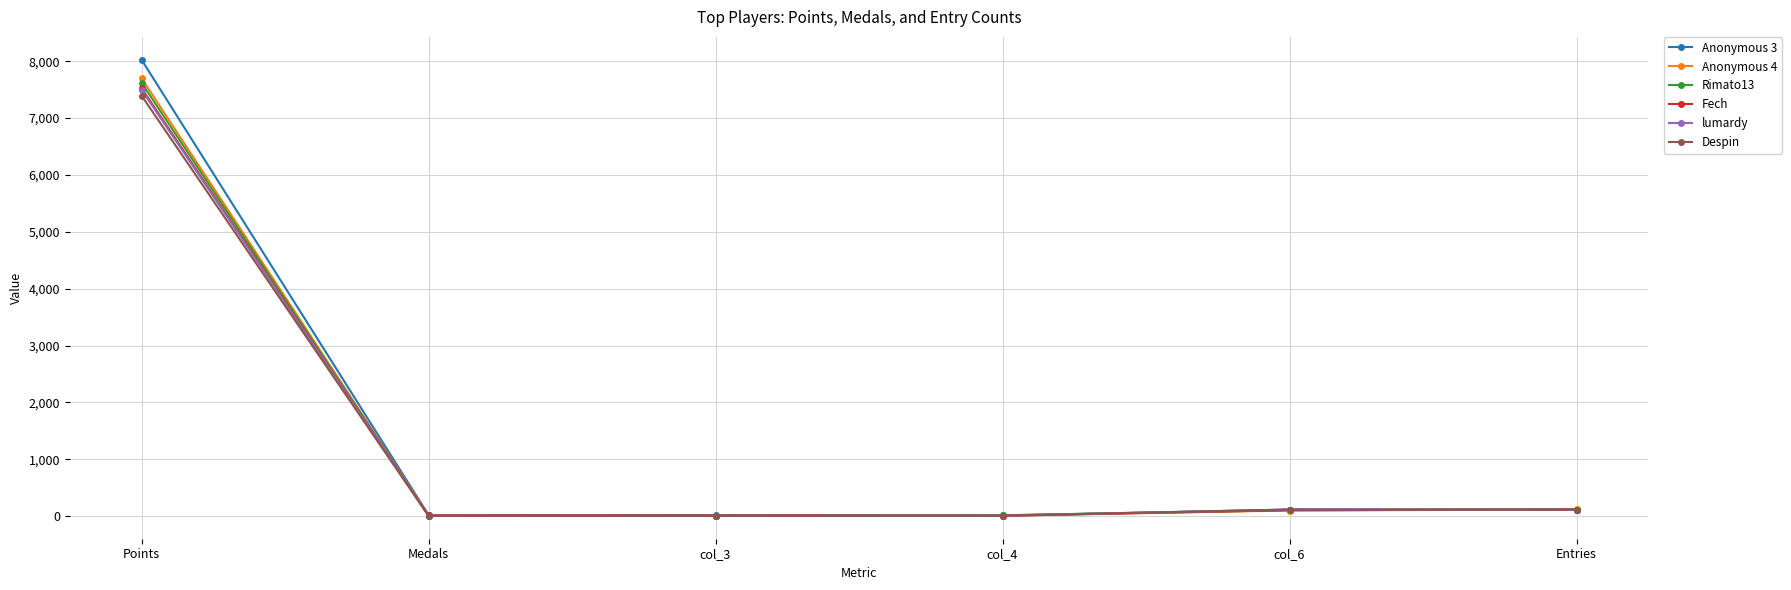

What is the label of the 1st point from the right?

Entries